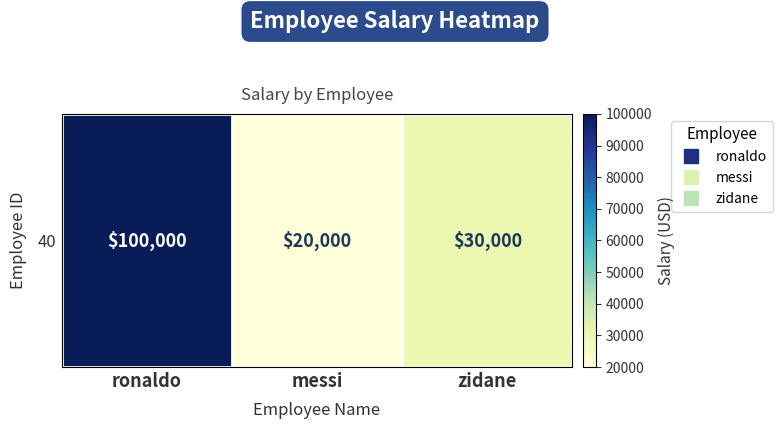

How many values are below 30000?

1